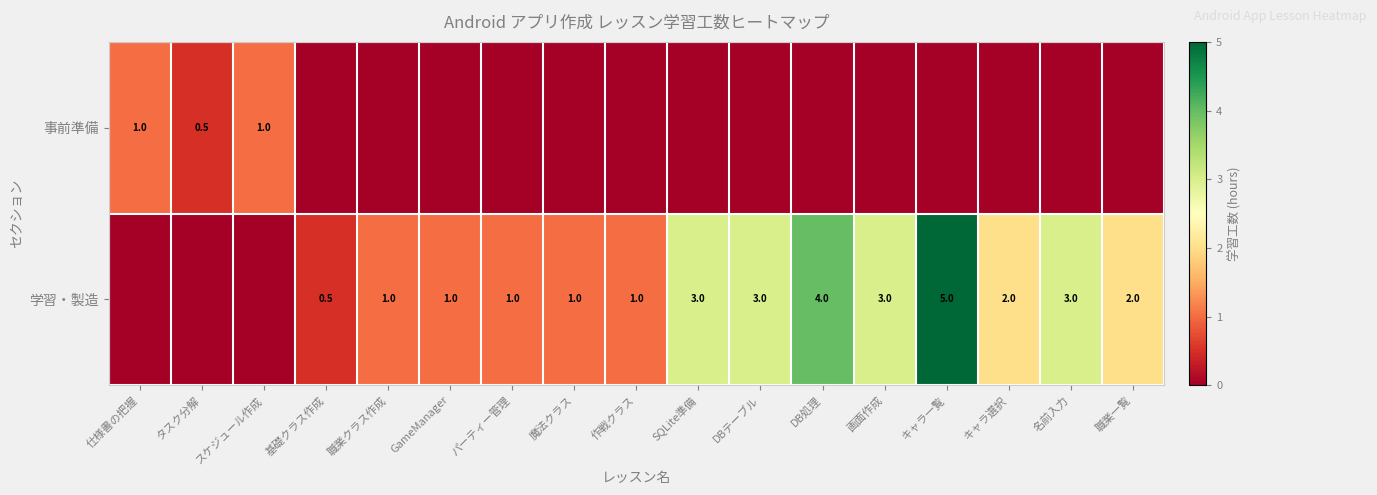

What is the difference between the 学習・製造 values at 基礎クラス作成 and パーティー管理?

0.5